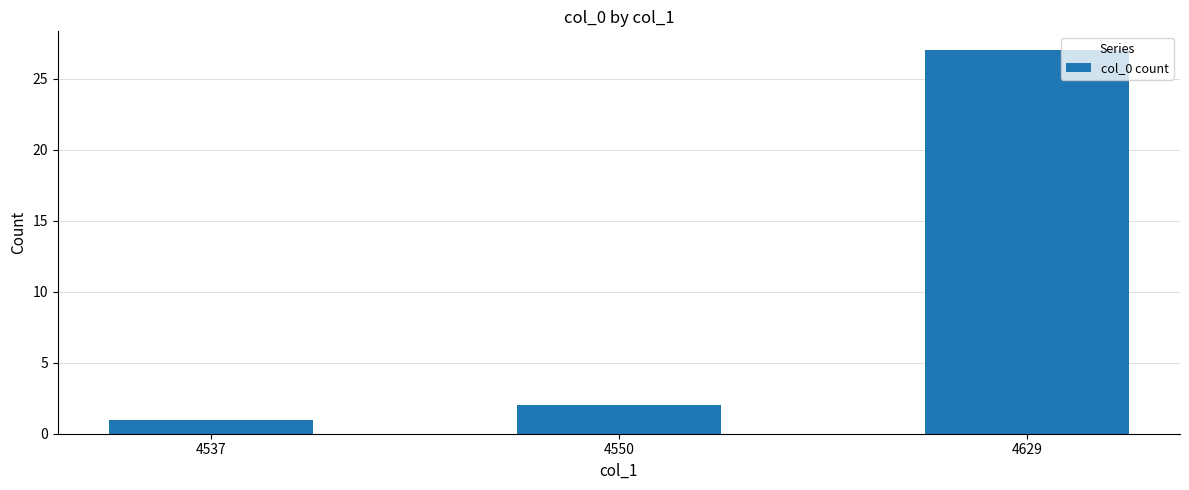

Which has a higher value, 4550 or 4629?

4629